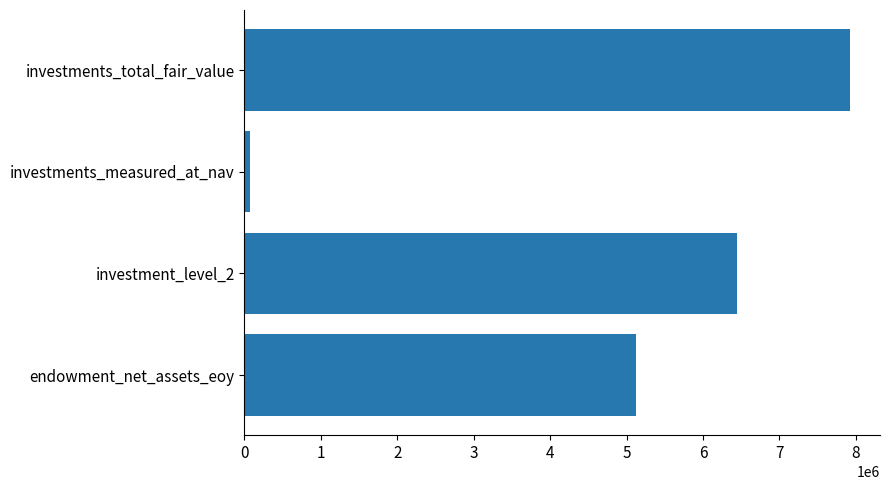

List the labels in order of value, smallest first.

investments_measured_at_nav, endowment_net_assets_eoy, investment_level_2, investments_total_fair_value